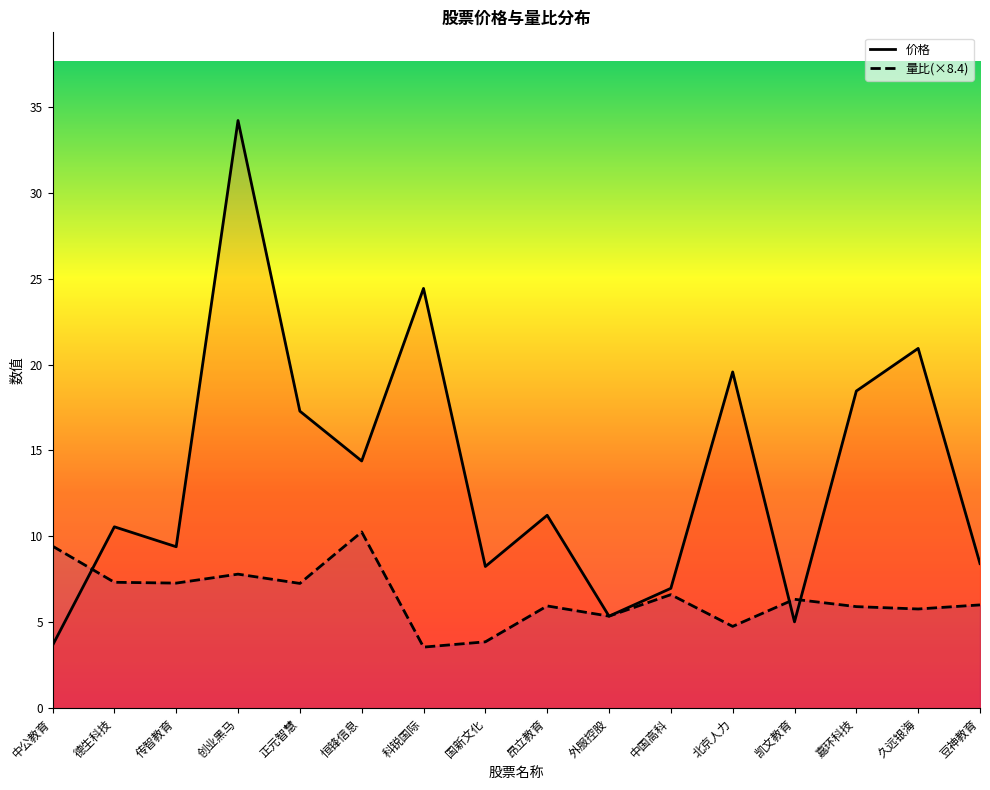

At which category does 价格 reach its first local valley?

传智教育